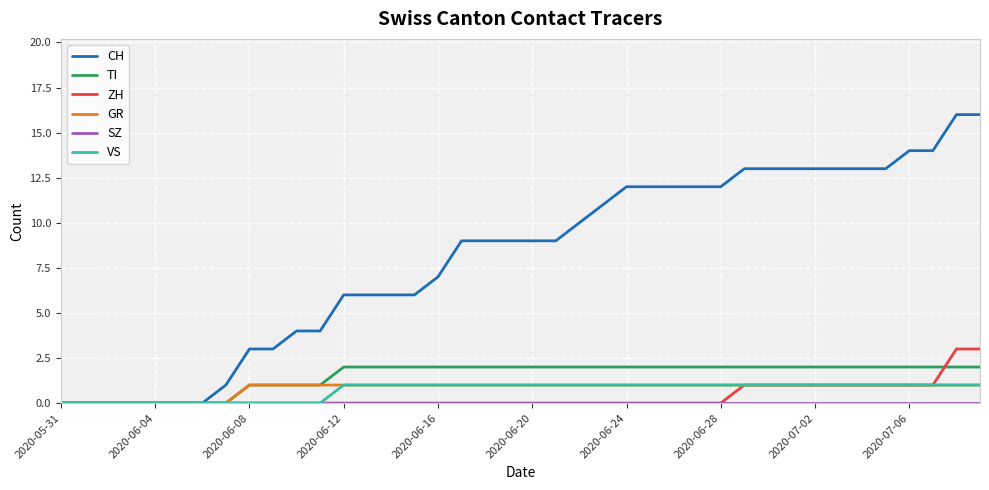

What is the maximum value shown in the chart?

16